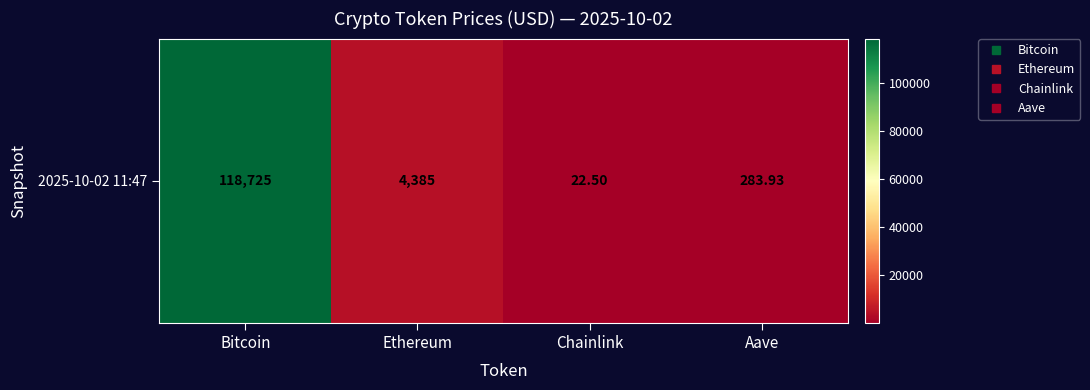

Which category has the lowest value across all series?

Chainlink